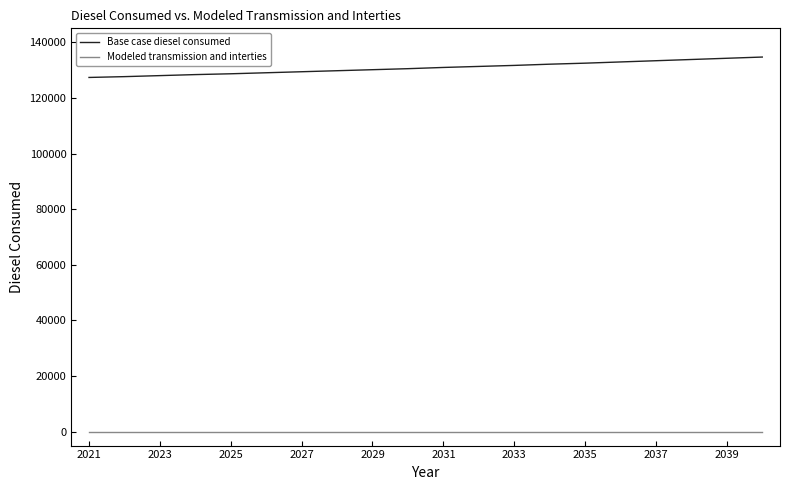

What is the maximum value shown in the chart?

134677.9